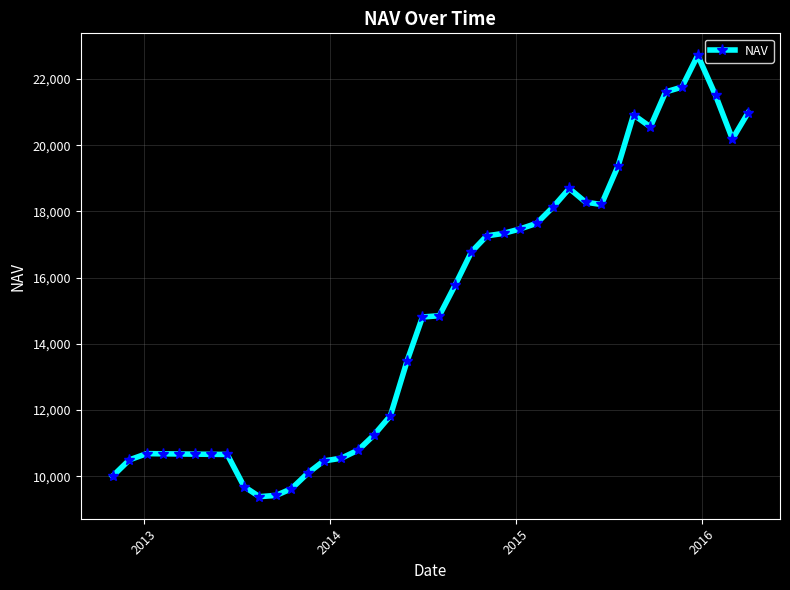

What is the sum of all values?

595964.6